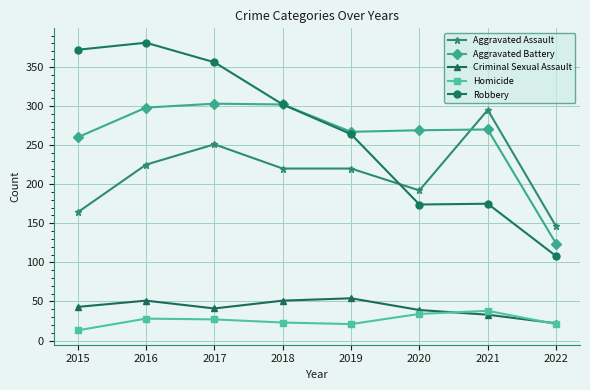

What is the value of the Aggravated Battery point at the 4th from the left?

302